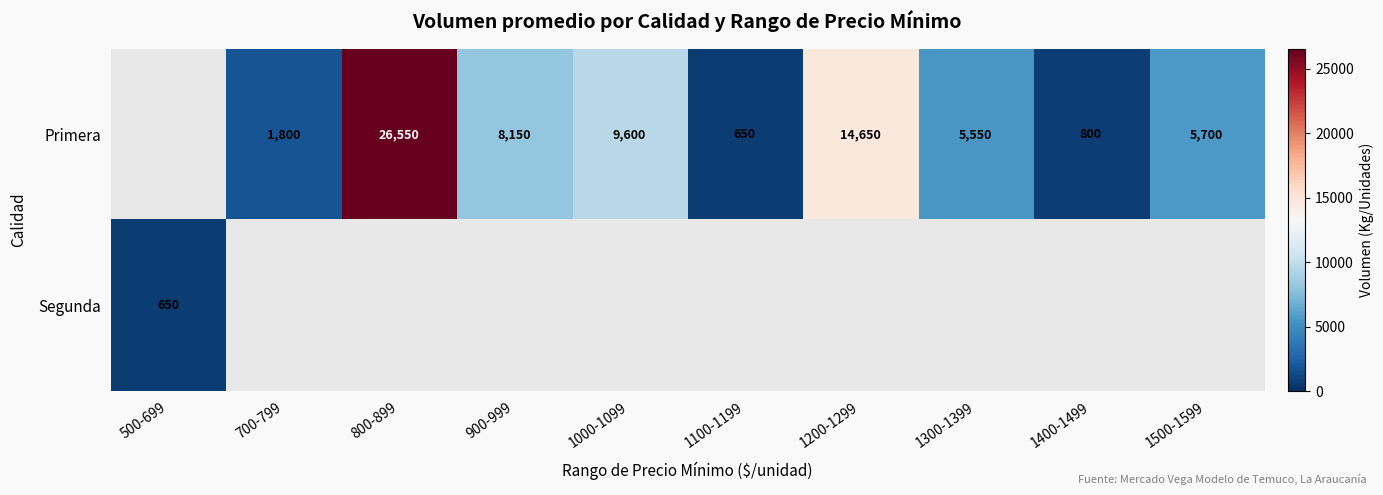

What is the sum of the Primera values at 700-799 and 1200-1299?

16450